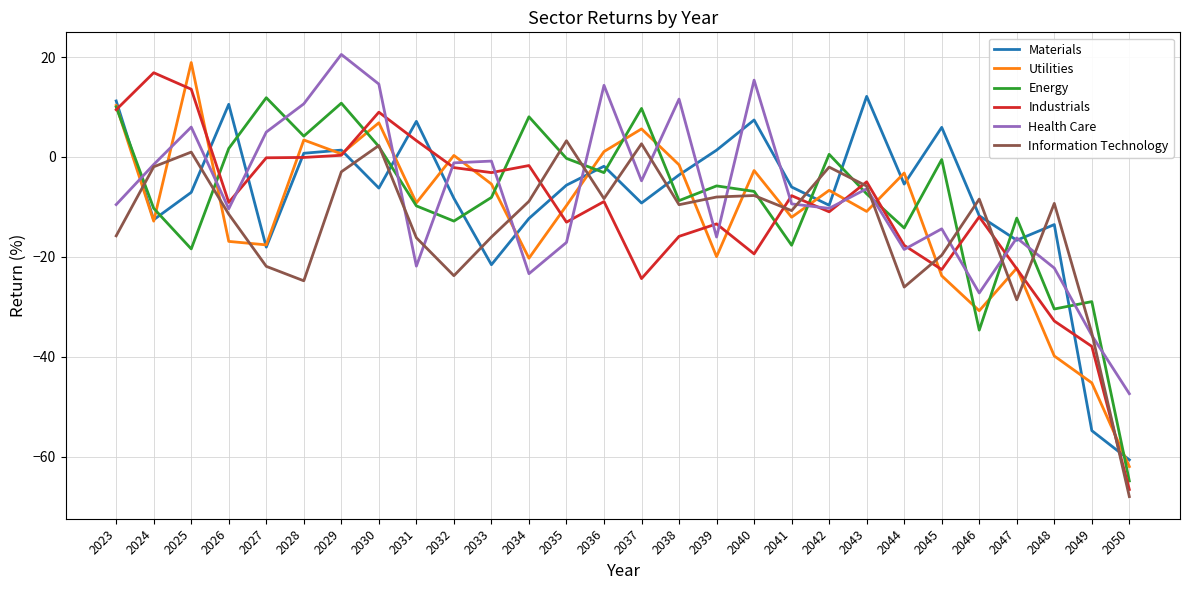

What is the difference between the second highest and second lowest values in the Information Technology series?

37.9